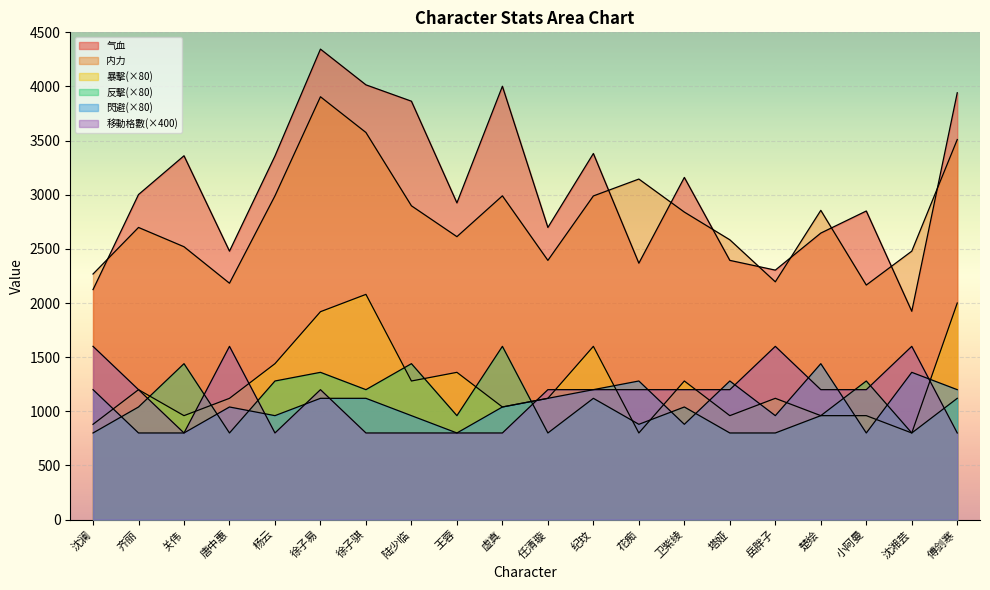

What is the total value across all series at 花痴?

9673